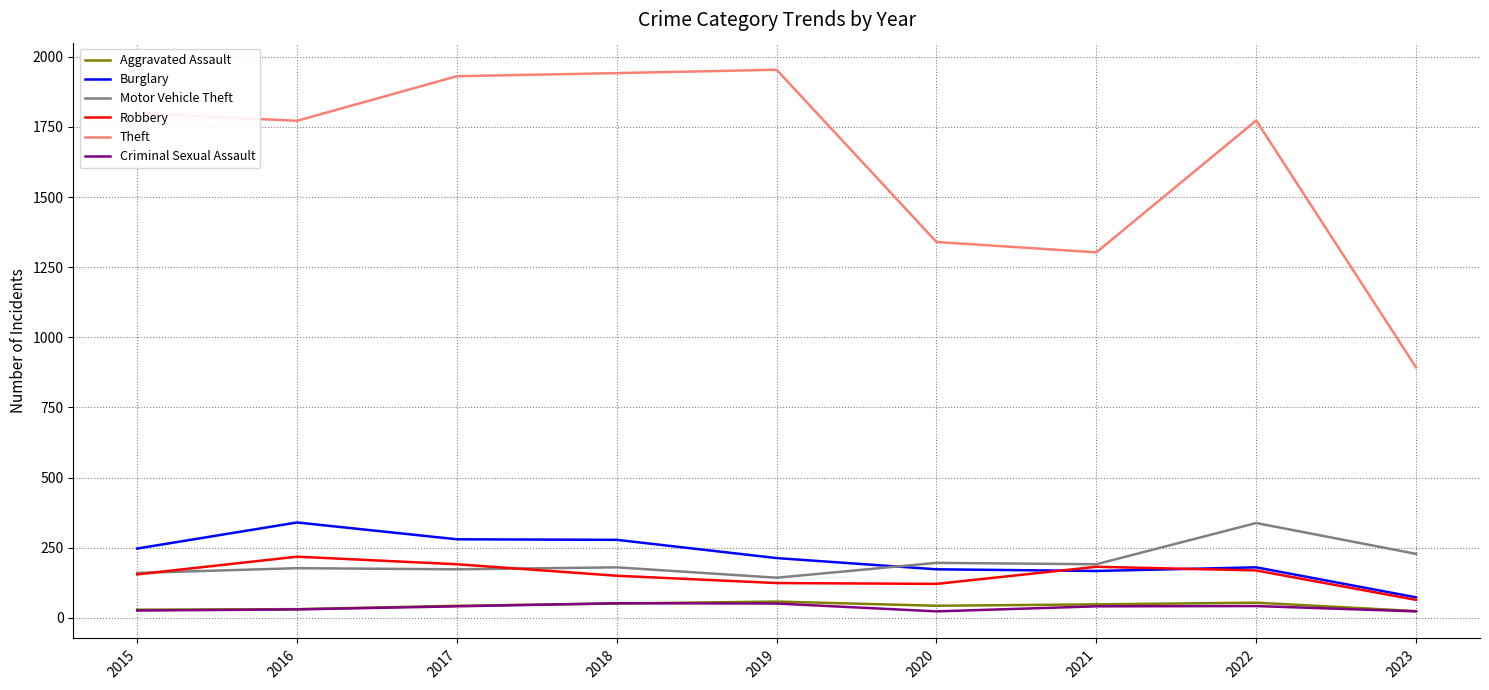

Does the chart display data point markers on the line(s)?

No